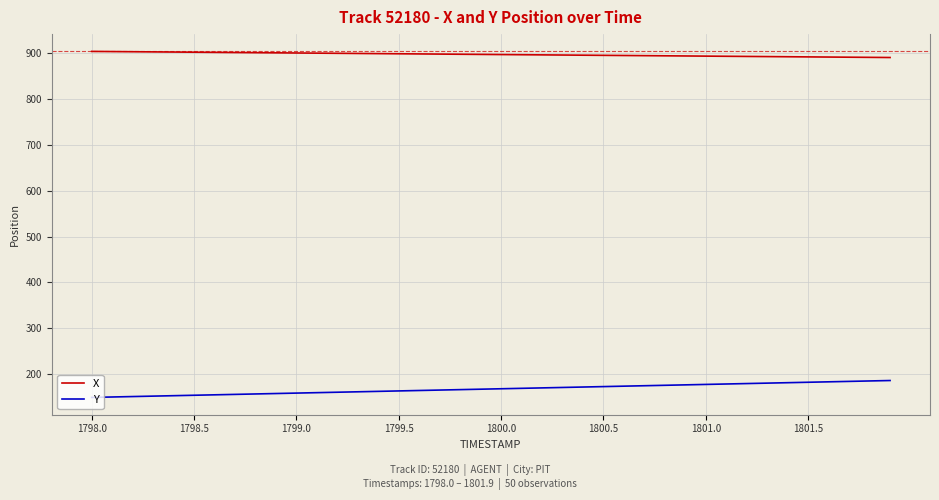

What is the difference between the maximum and minimum values in the Y series?

36.8